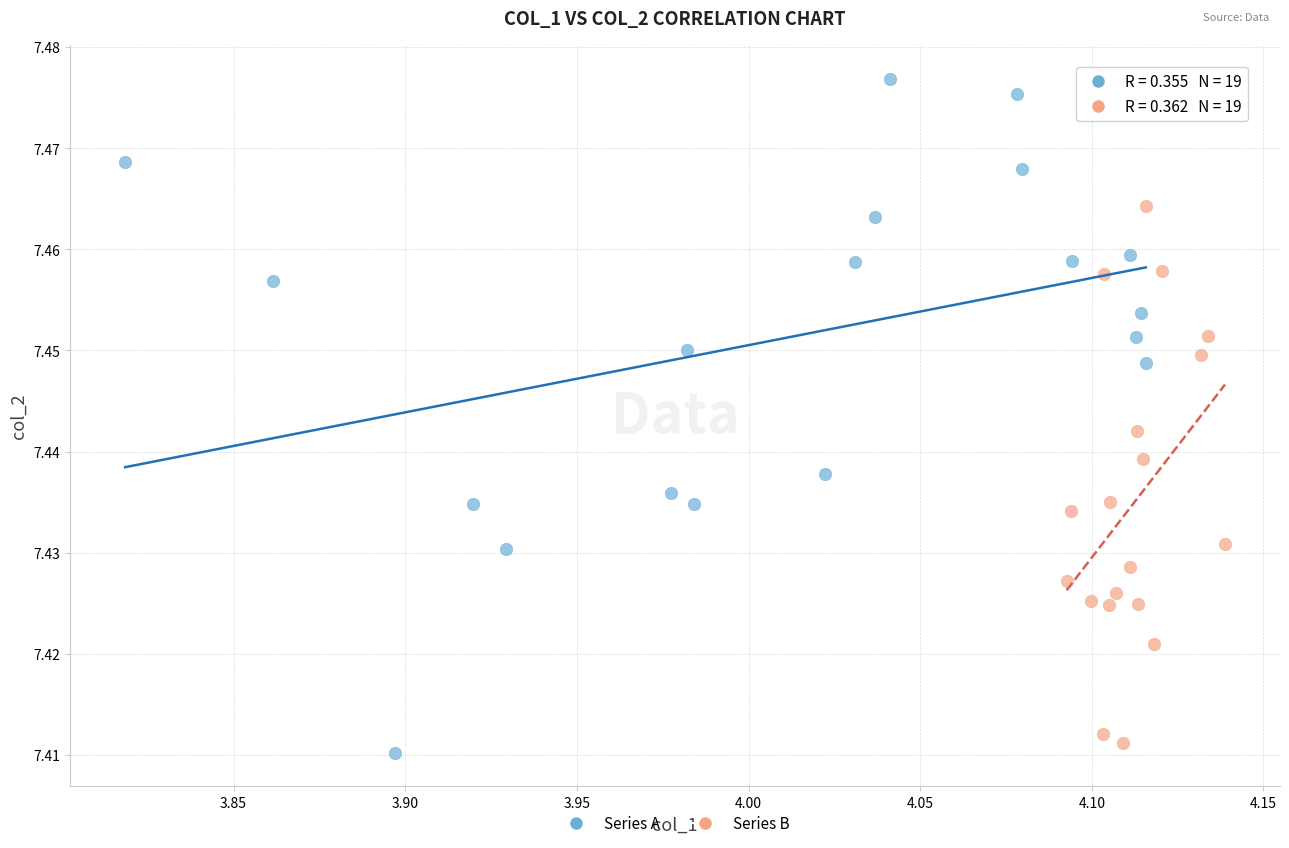

Which series has the widest spread of Y values?

Series A